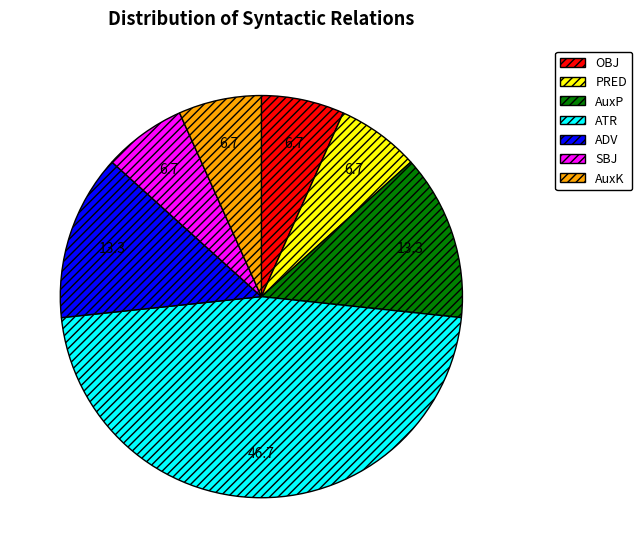

Approximately how many times larger is the value at AuxK compared to ADV?

0.5